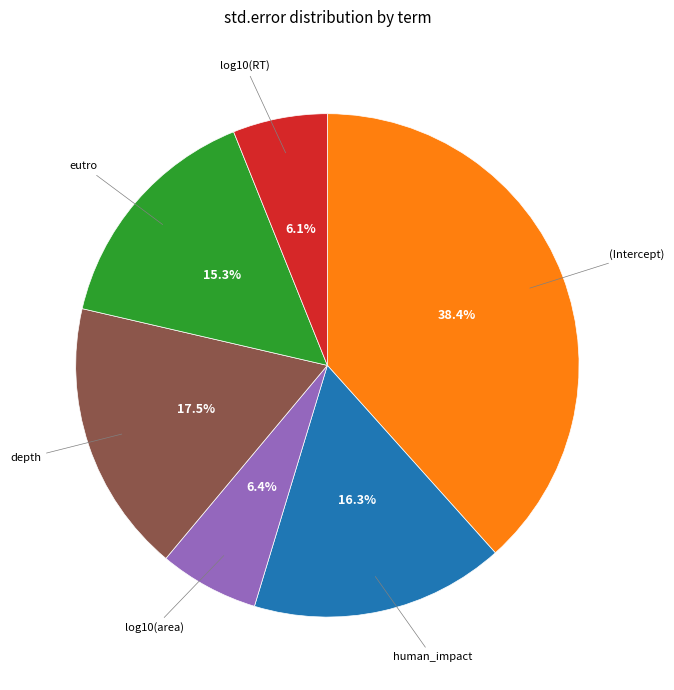

How many segments does this pie chart have?

6